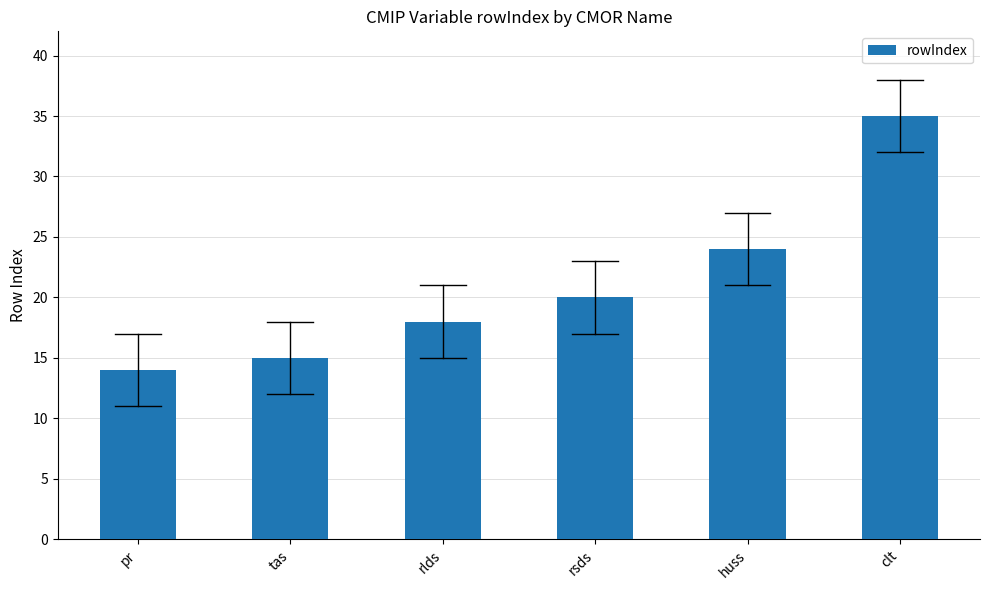

What is the minimum value shown in the chart?

14